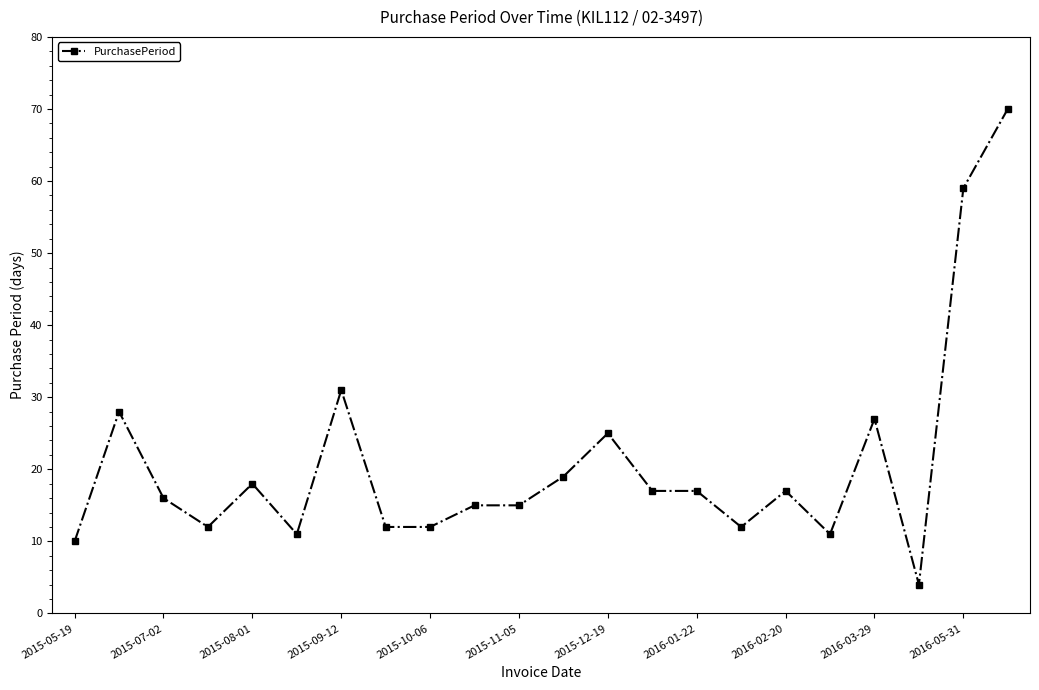

Reading left to right, list all the values displayed in this chart.

10	28	16	12	18	11	31	12	12	15	15	19	25	17	17	12	17	11	27	4	59	70